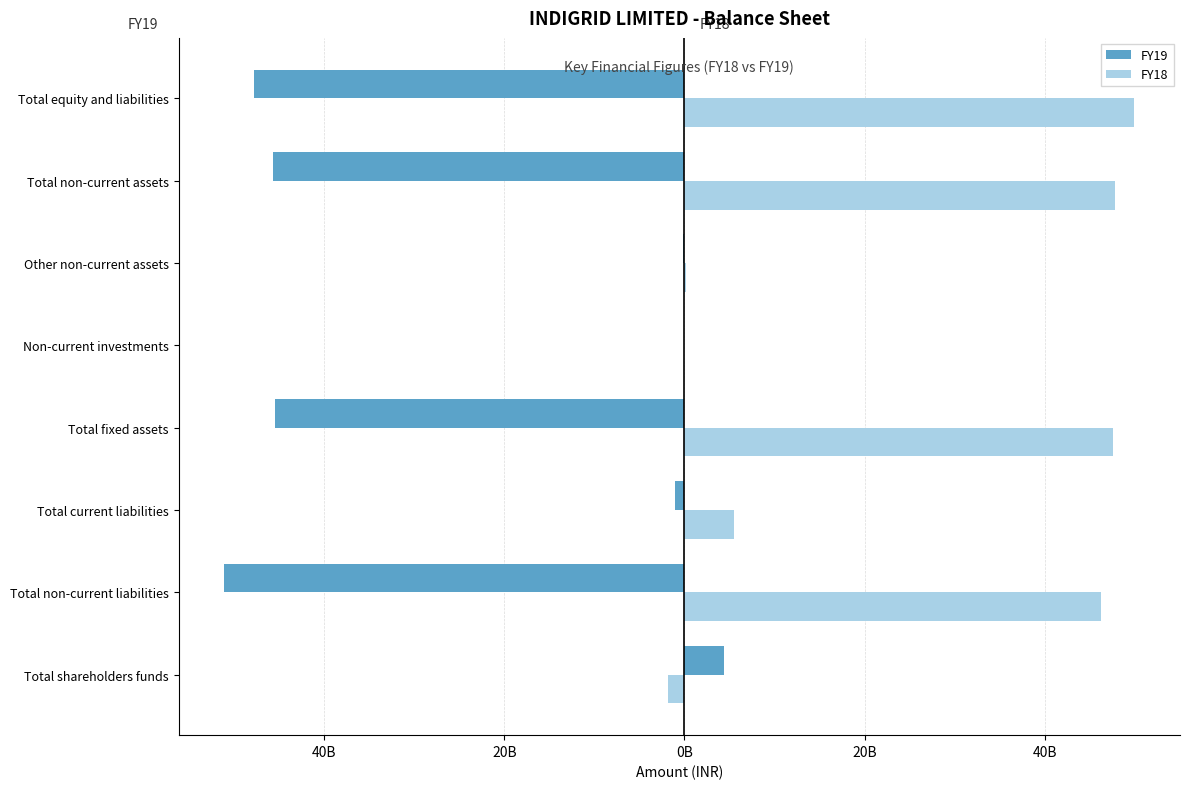

What are all the series names shown in the legend?

FY19, FY18